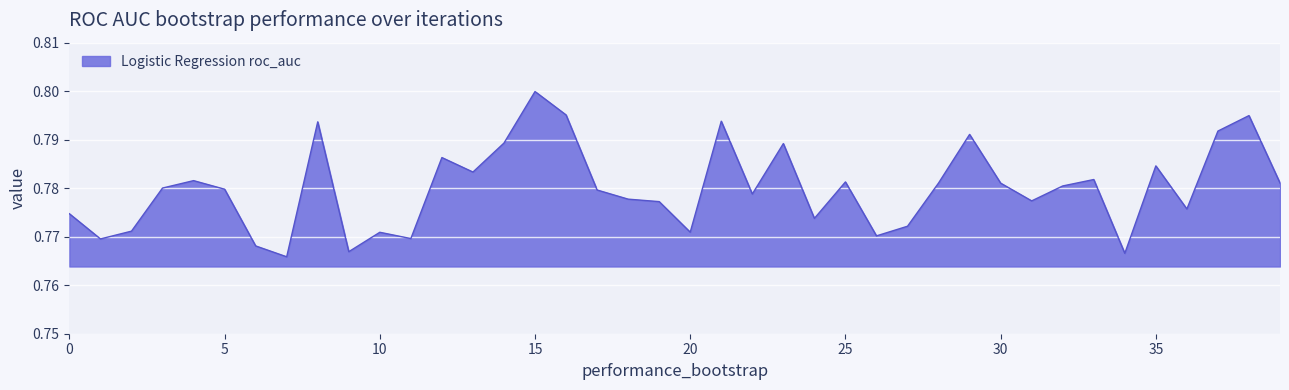

Does the chart have visible grid lines?

Yes